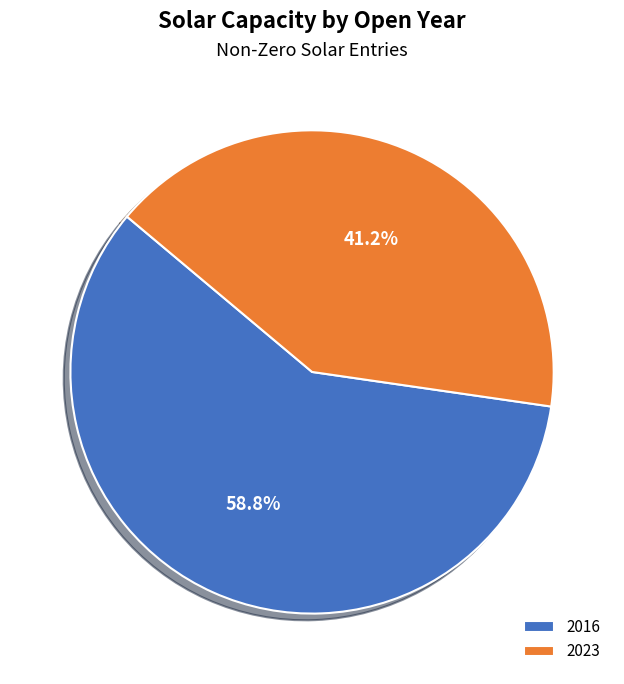

Which slice is the largest?

2016